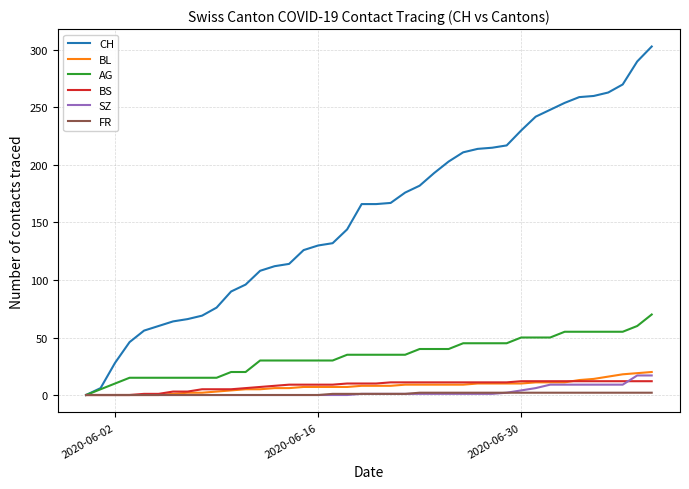

Which series has the largest range (max minus min)?

CH